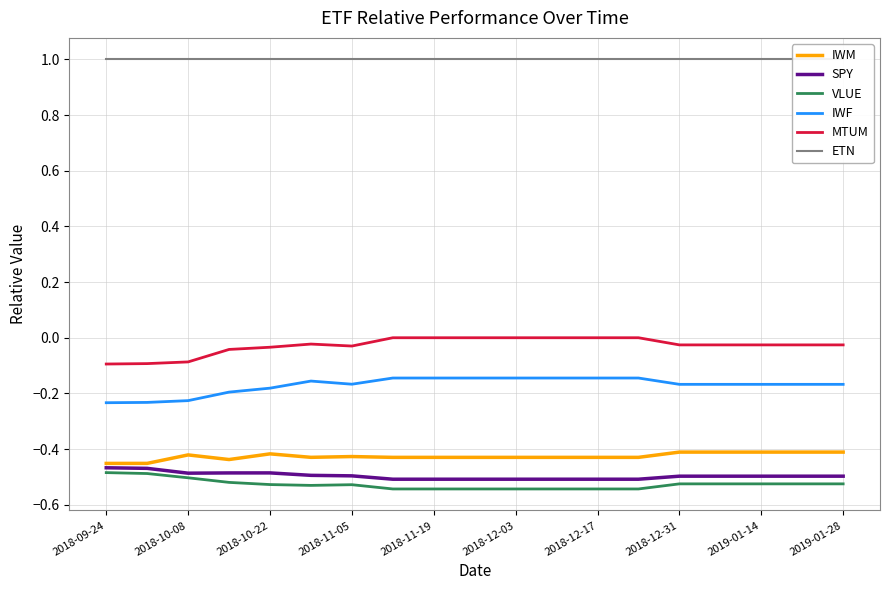

What is the highest value of the SPY series?

-0.5